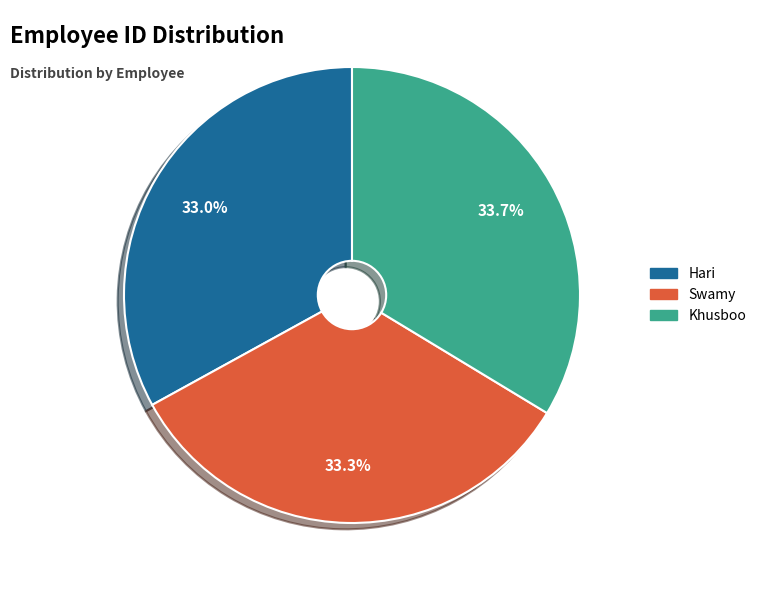

To the nearest percent, what portion does Swamy represent?

33%